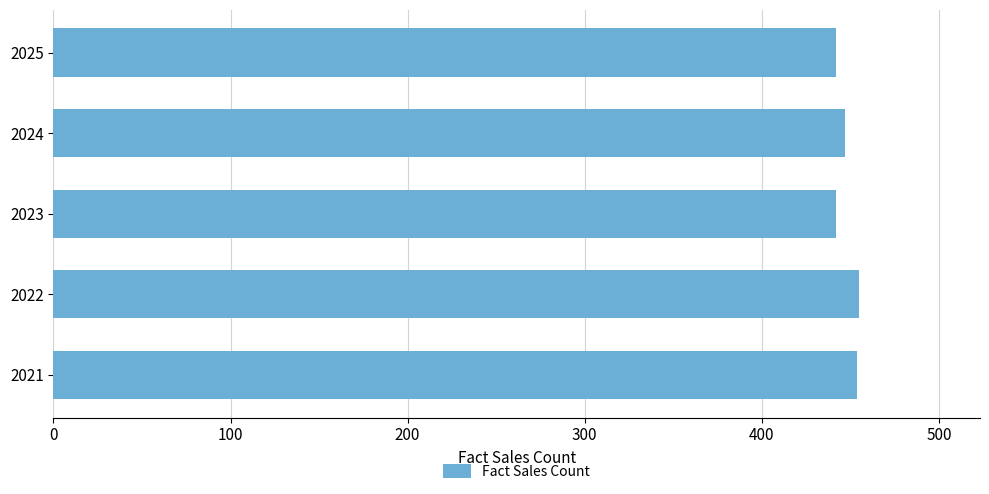

Count the number of data series in this chart.

1